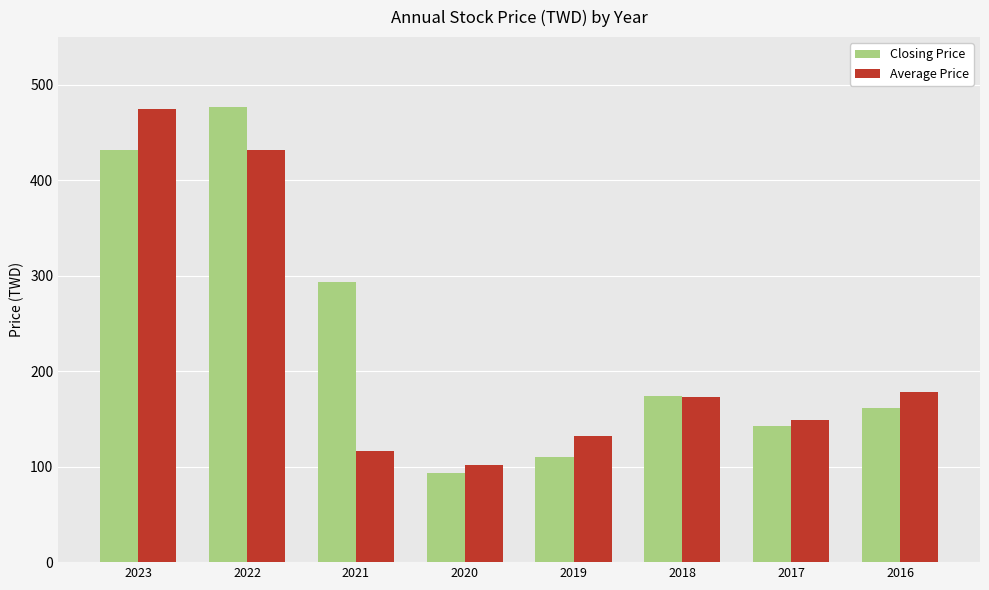

What is the difference between the maximum and minimum values in the Average Price series?

373.0